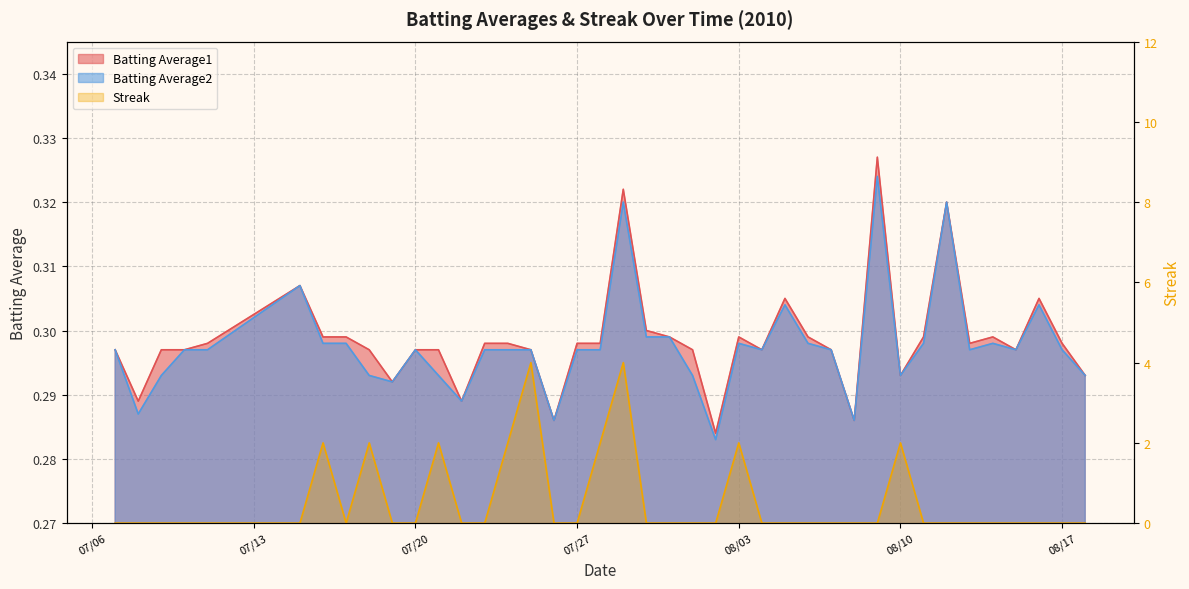

What are all the series names shown in the legend?

Batting Average1, Batting Average2, Streak